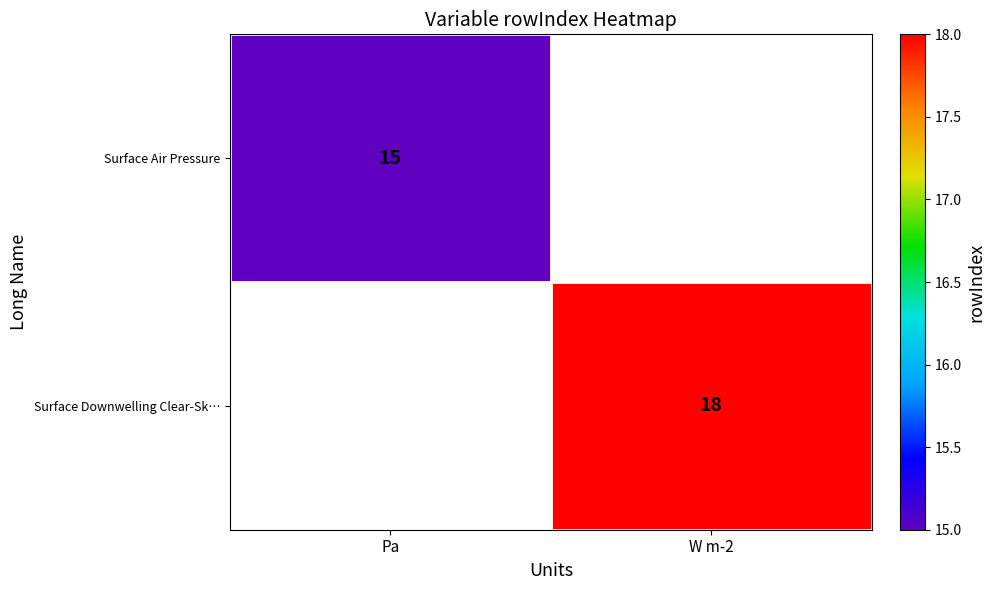

Is it true that Surface Air Pressure equals 15 at Pa?

True